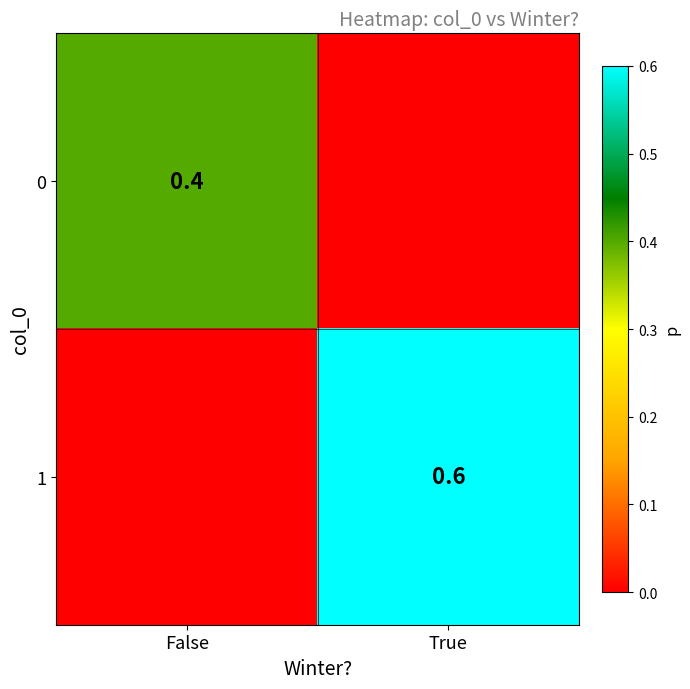

How many categories are shown in the chart?

2